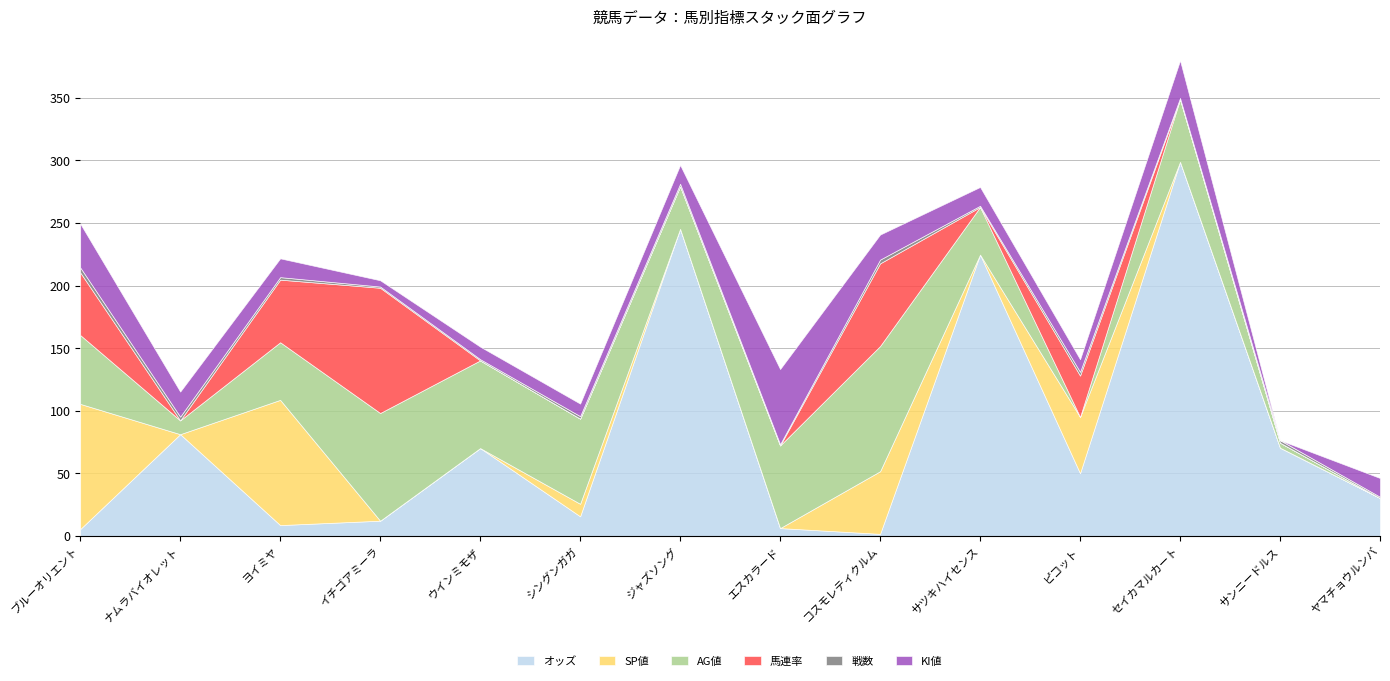

What is the label of the 3rd point from the right?

セイカマルカート